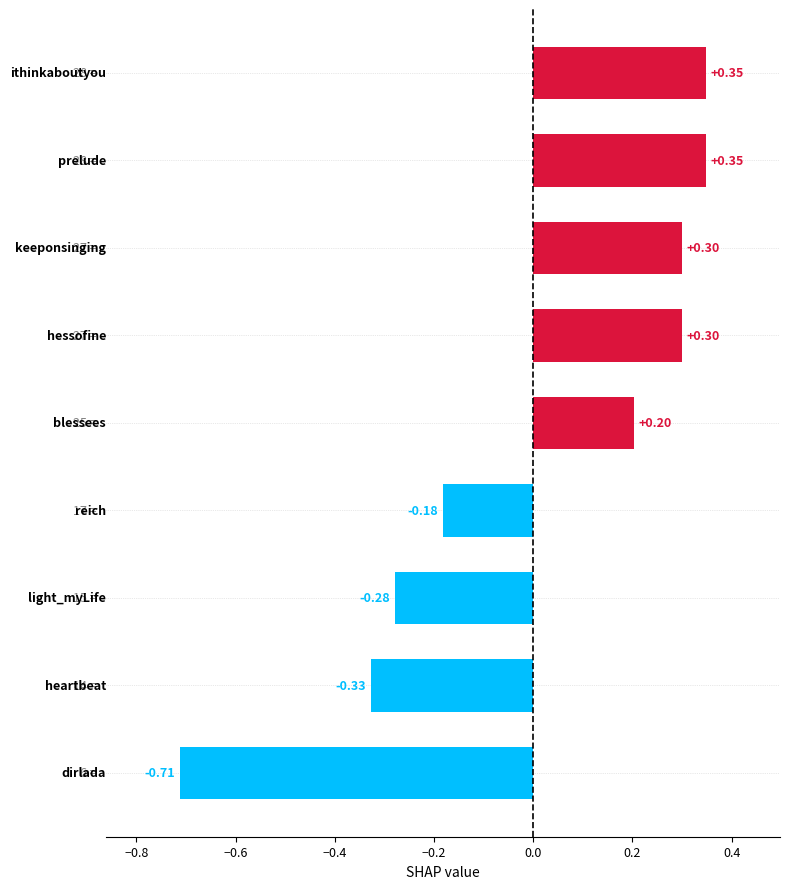

How many distinct data groups are displayed?

1